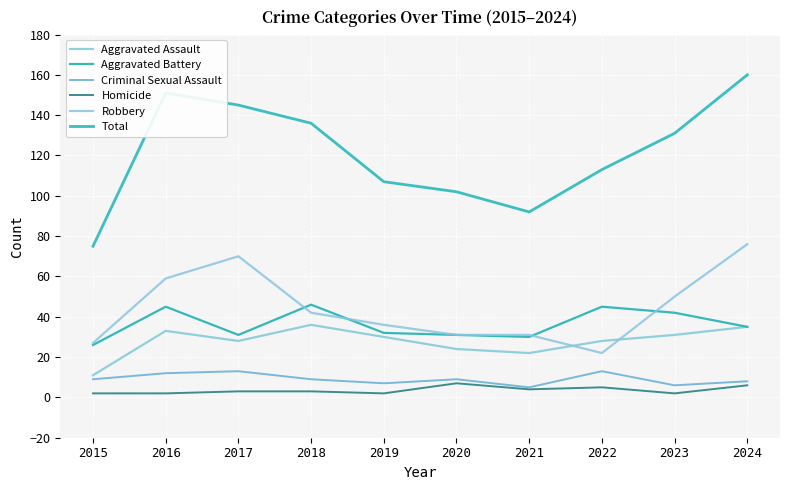

Reading right to left, extract all data points from this chart.

Aggravated Assault: 35	31	28	22	24	30	36	28	33	11
Aggravated Battery: 35	42	45	30	31	32	46	31	45	26
Criminal Sexual Assault: 8	6	13	5	9	7	9	13	12	9
Homicide: 6	2	5	4	7	2	3	3	2	2
Robbery: 76	50	22	31	31	36	42	70	59	27
Total: 160	131	113	92	102	107	136	145	151	75